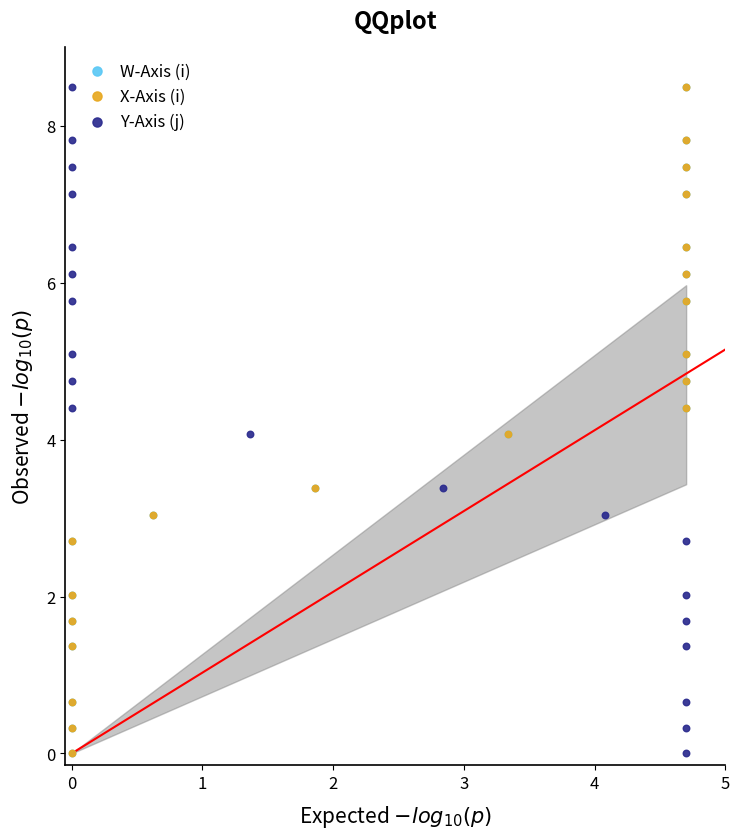

What are all the series names shown in the legend?

W-Axis (i), X-Axis (i), Y-Axis (j)